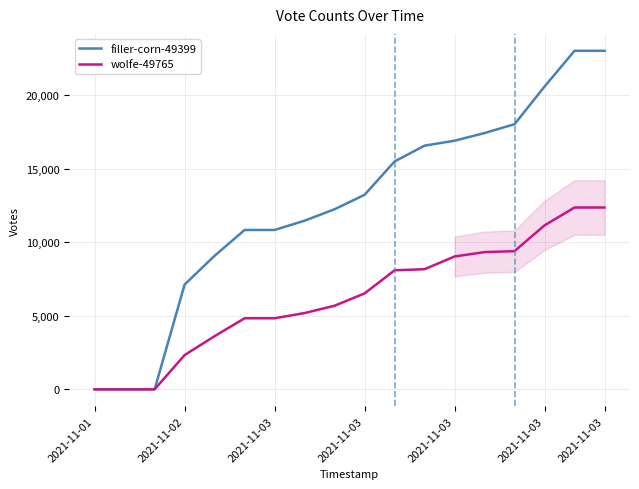

Which series has the largest total across all categories?

filler-corn-49399